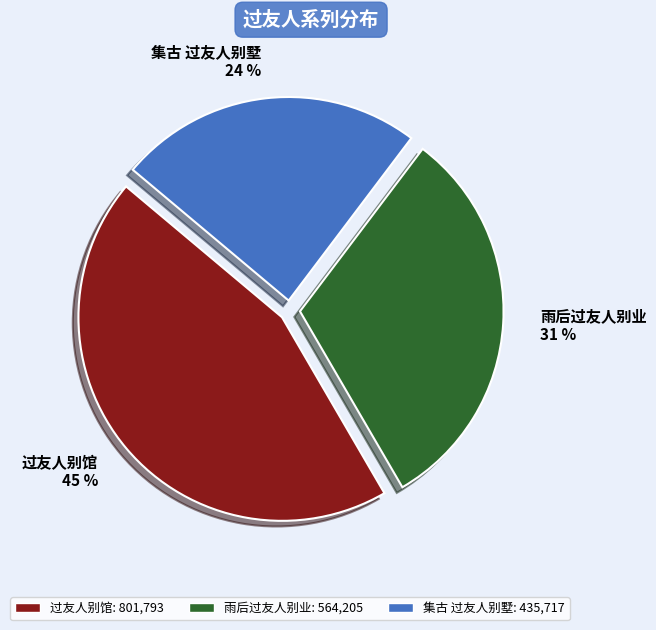

To the nearest percent, what is the average slice percentage?

33%